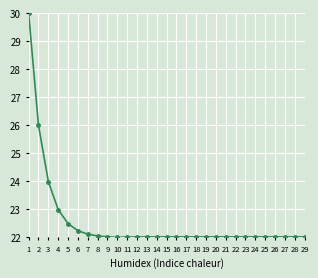

What is the value of the 29th point from the left?

22.0